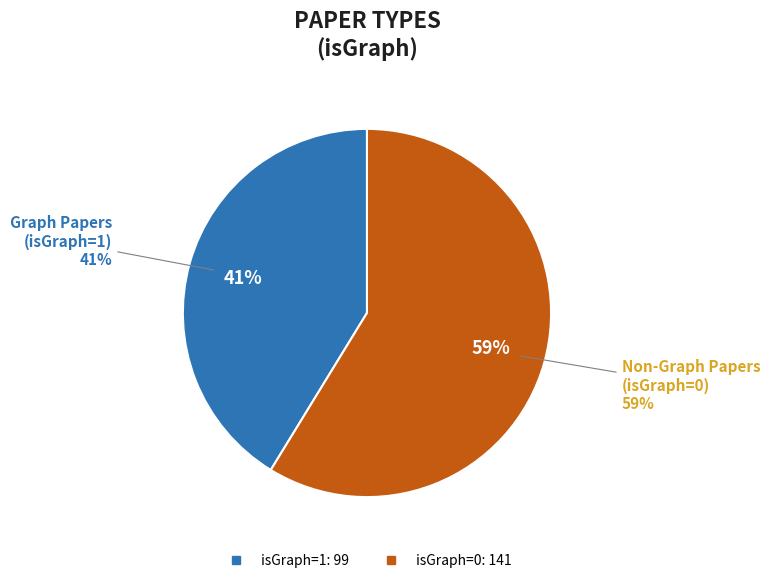

Does any single category account for the majority?

Yes